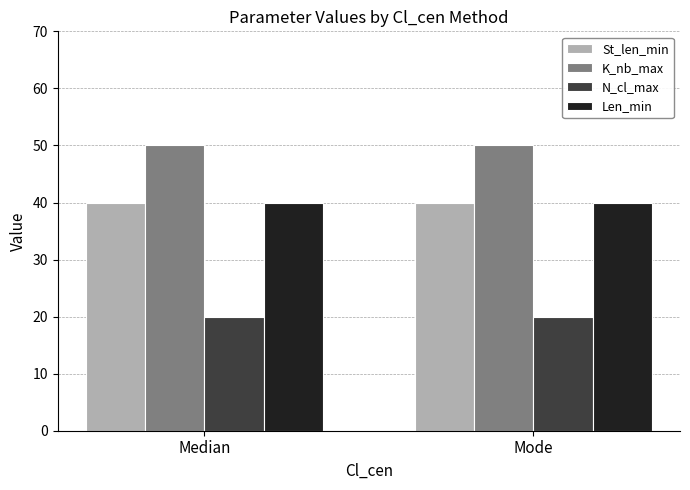

What is the highest value of the Len_min series?

40